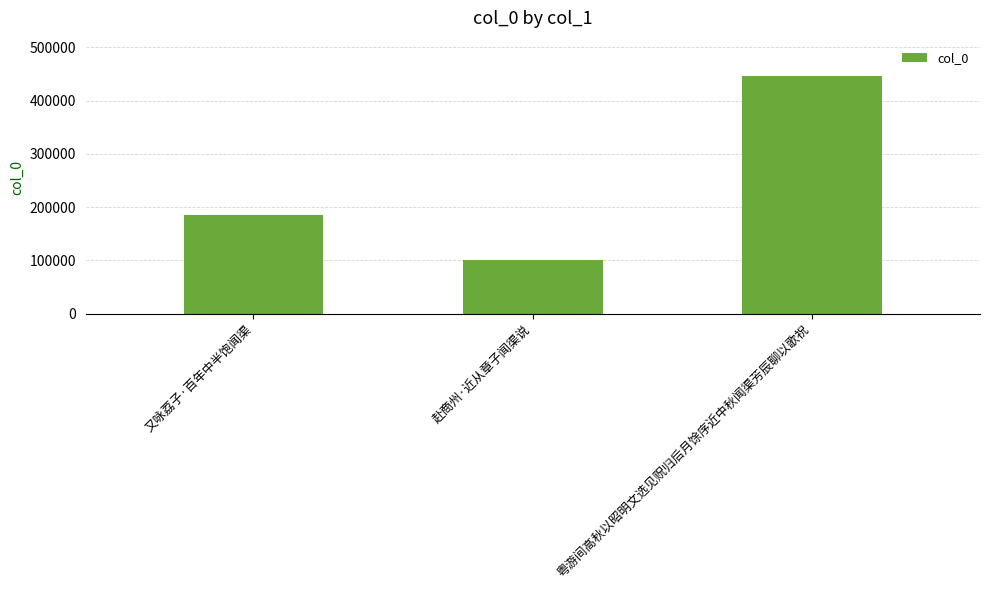

What is the sum of the values at 又咏荔子·百年中半饱闻渠 and 赴商州·近从章子闻渠说?

284945